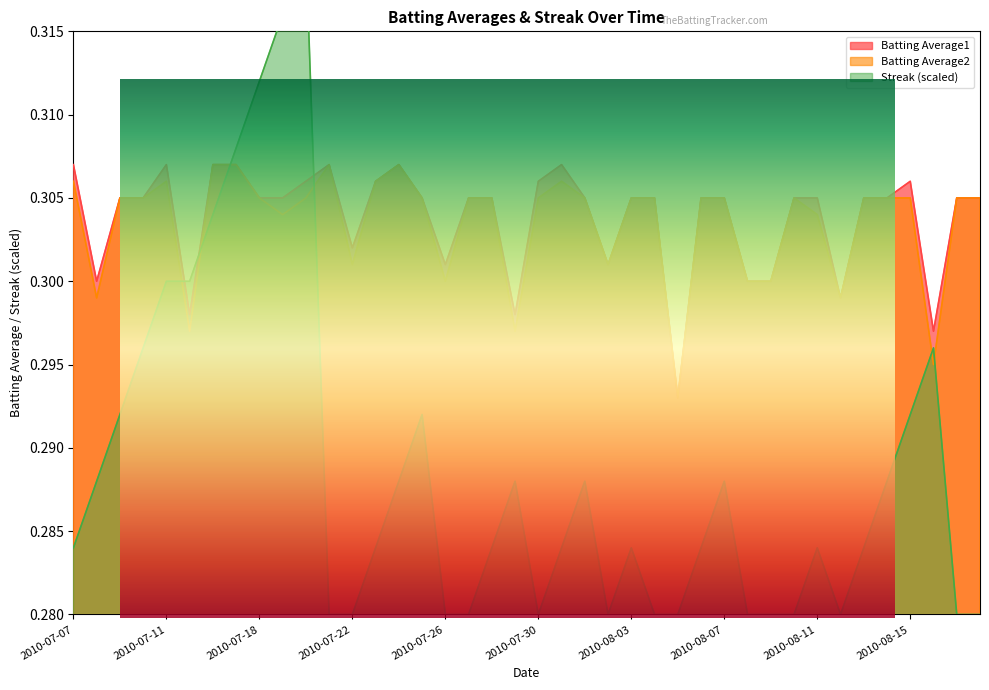

How many times do Batting Average1 and Streak cross each other?

4